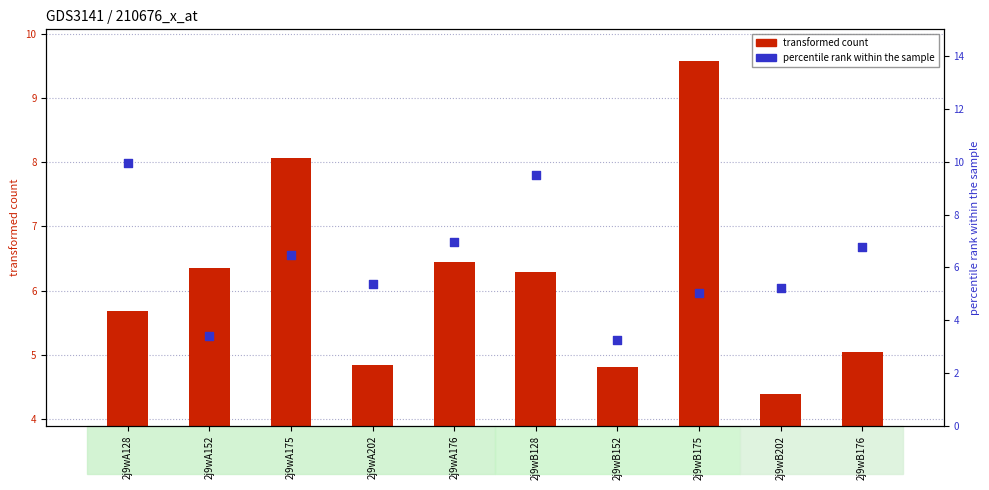

Is the value of percentile rank within the sample at 2j9wB202 greater than the value of transformed count at 2j9wB176?

Yes